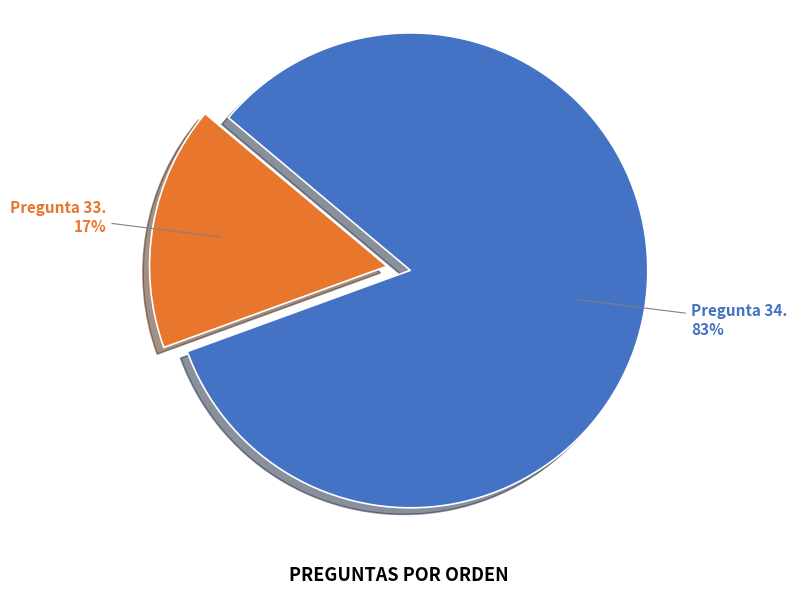

Is there a majority slice in this chart?

Yes